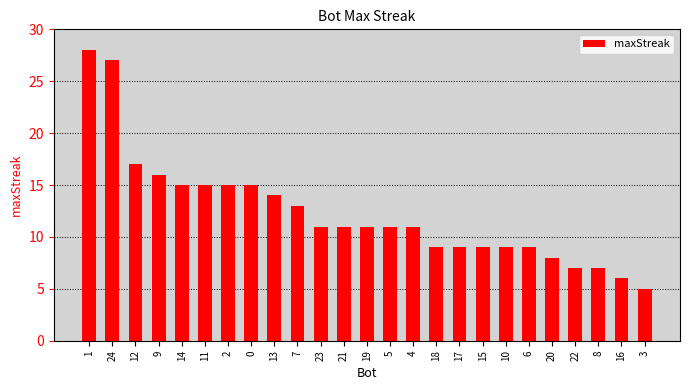

The value at 4 is 11. True or false?

True